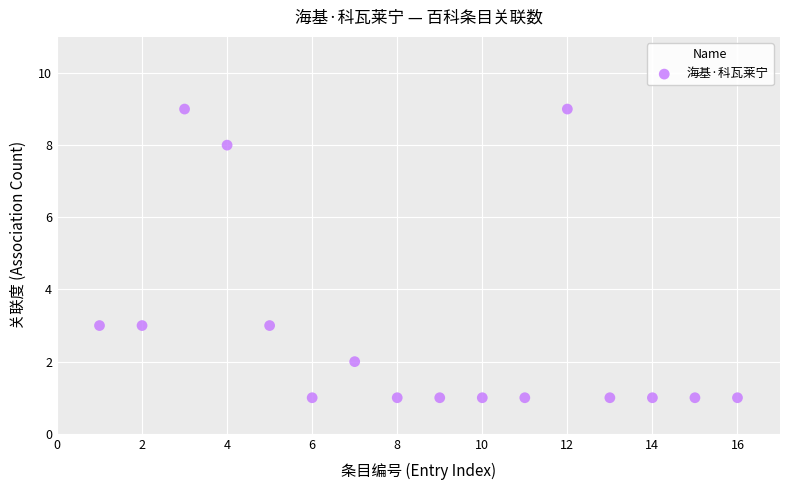

What is the range of X values (max minus min)?

15